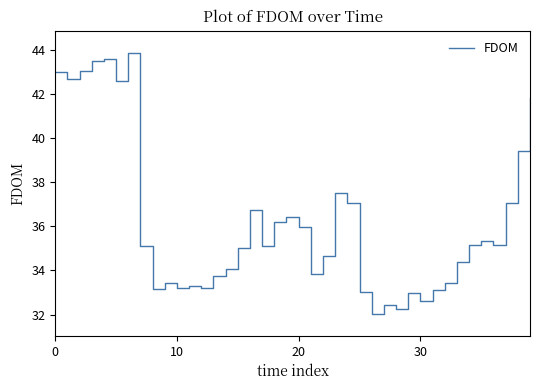

What is the difference between the second highest and minimum values?

11.6